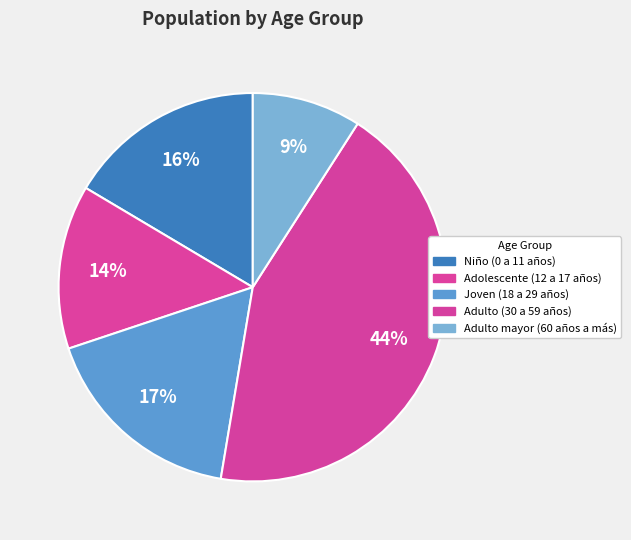

Combined, what portion of the pie is Adulto (30 a 59 años) and Adolescente (12 a 17 años)?

57.2%